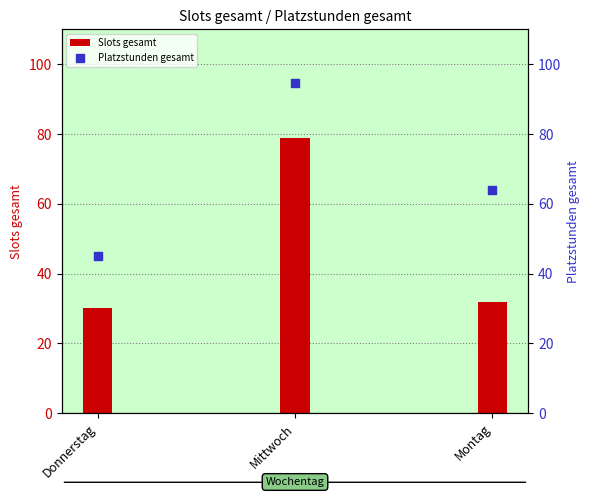

What are all the series names shown in the legend?

Slots gesamt, Platzstunden gesamt